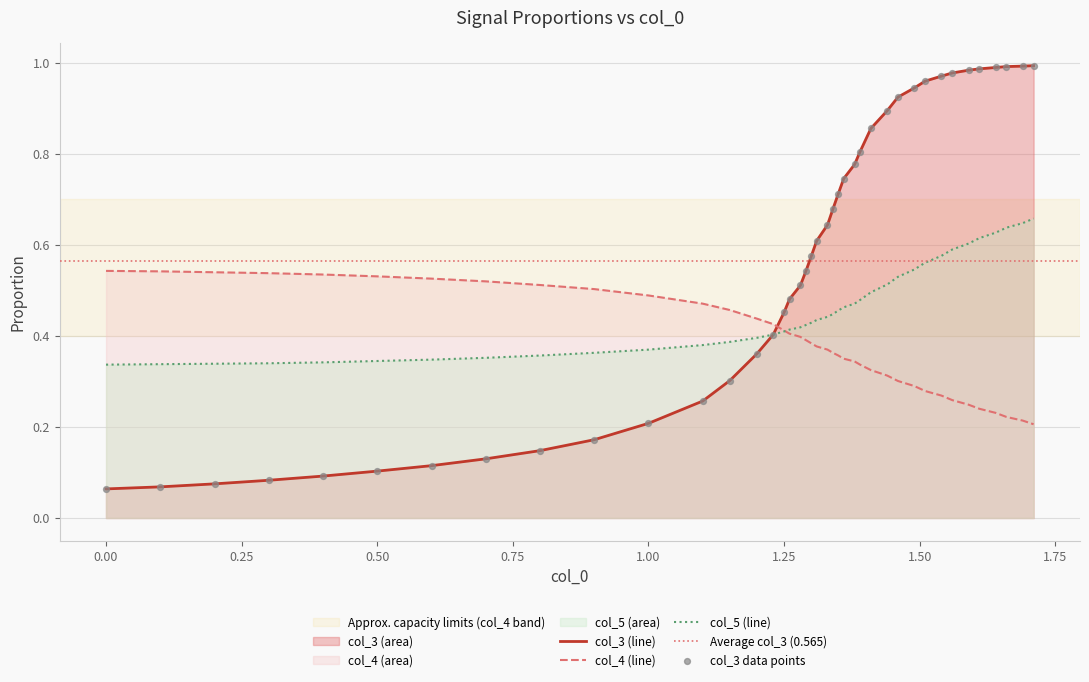

True or false: col_3 (line) and col_4 (line) cross at least once.

True